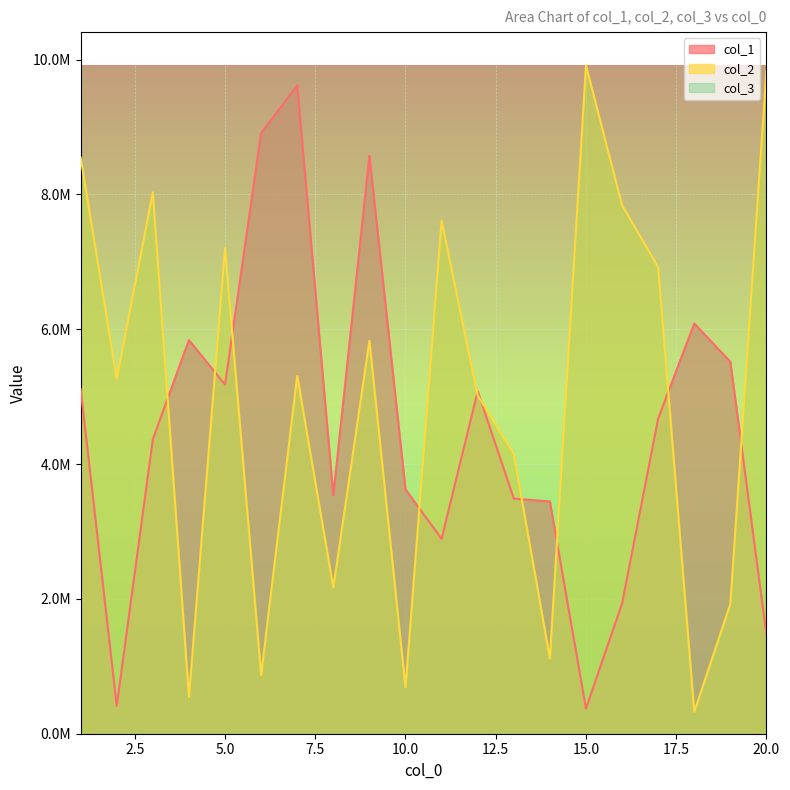

Which has a higher value, 12 or 1?

1